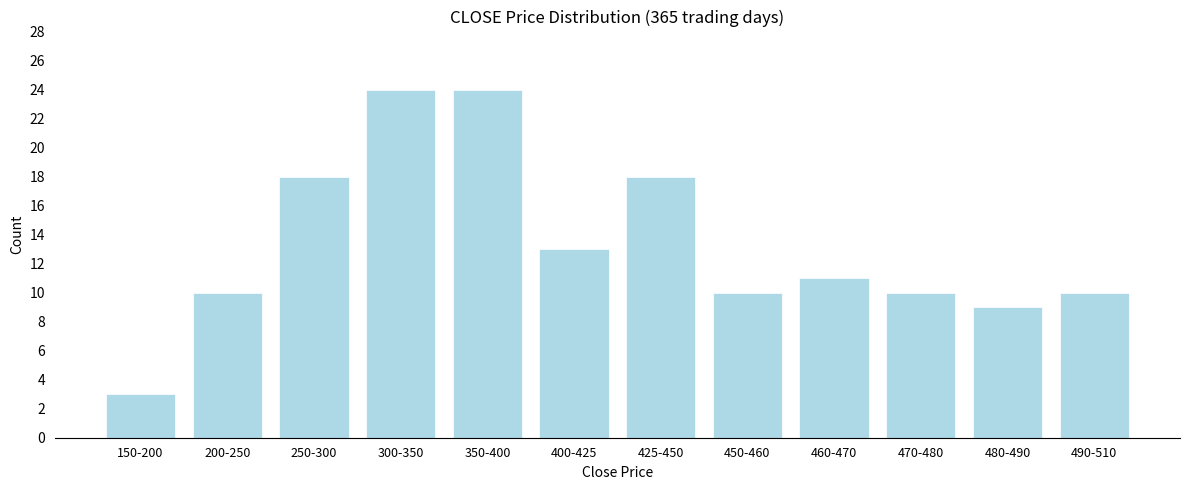

Reading left to right, transcribe all the data shown in this chart.

3	10	18	24	24	13	18	10	11	10	9	10